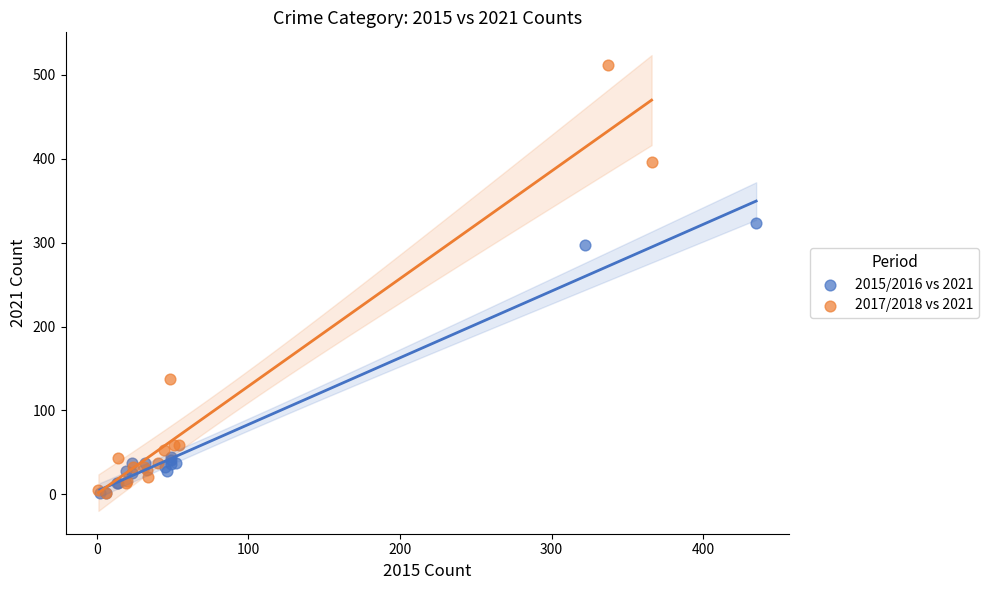

Which series contains the highest Y value?

2017/2018 vs 2021